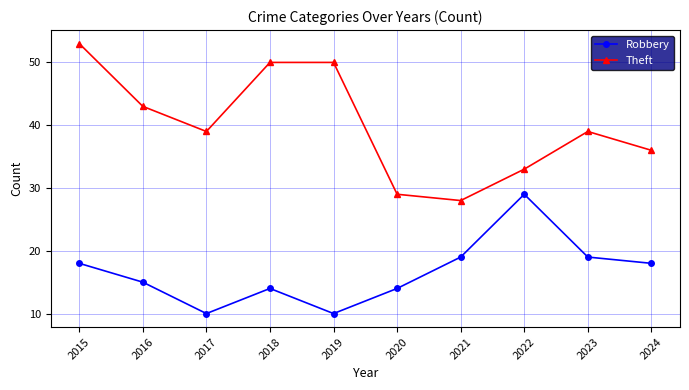

How many categories are shown in the chart?

10